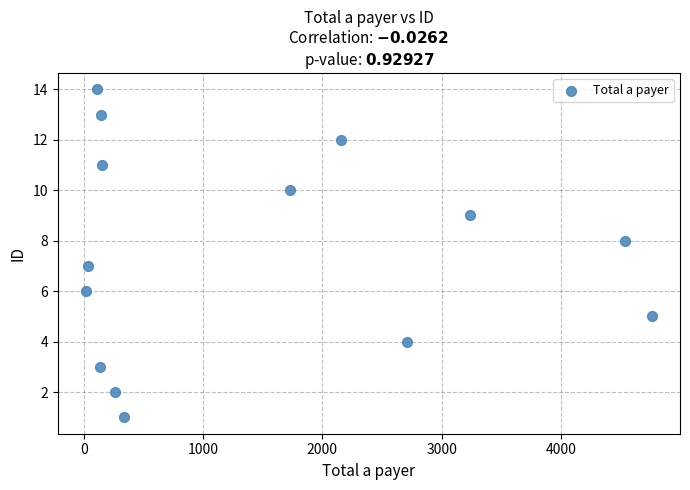

What is the range of Y values (max minus min)?

13